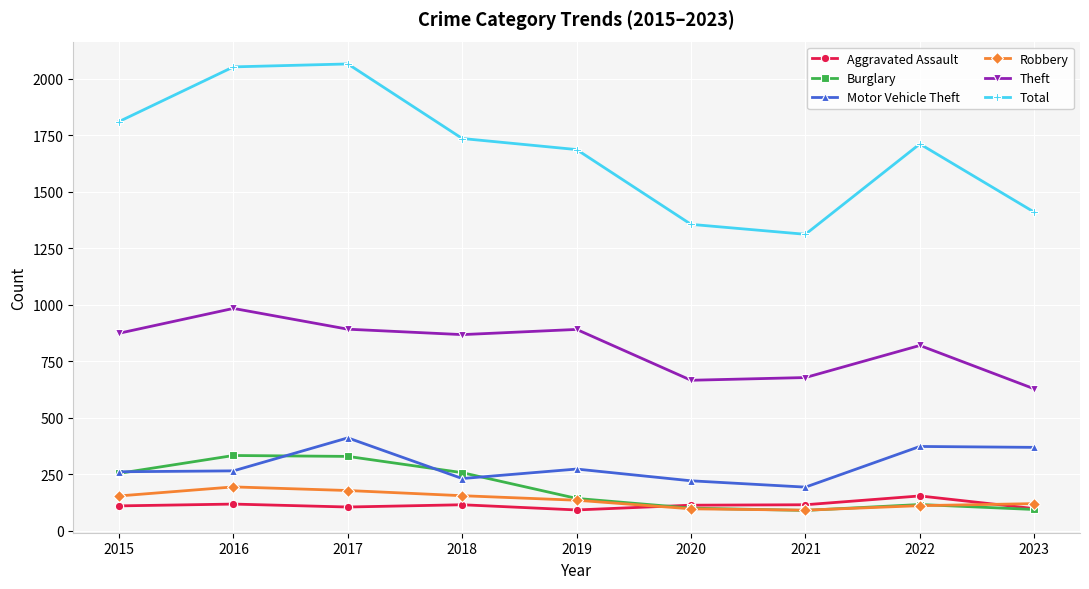

In Burglary, how many points are lower than both neighbors (excluding endpoints)?

1